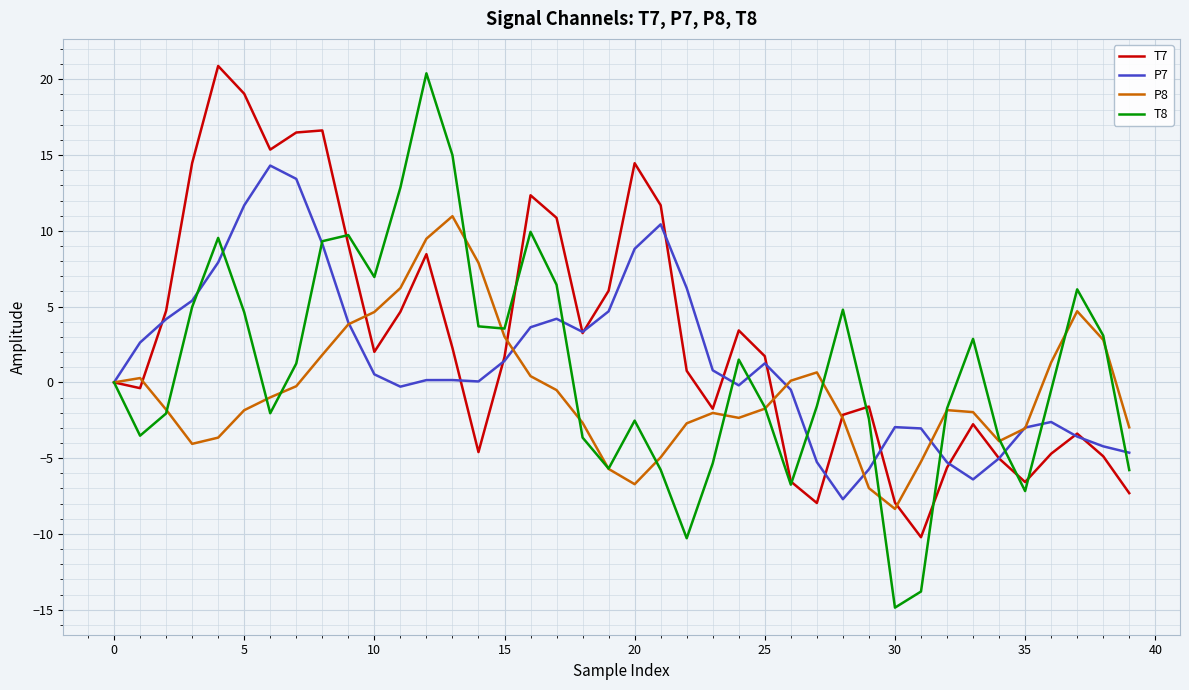

How many lines are shown in the chart?

4